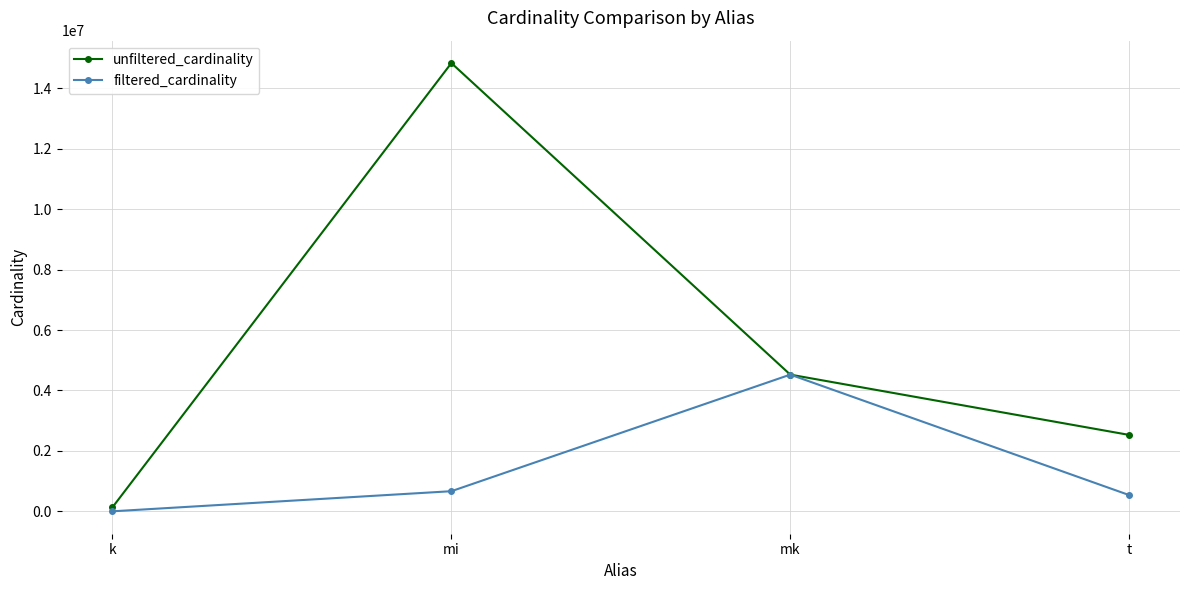

Which category has the lowest value in the unfiltered_cardinality series?

k